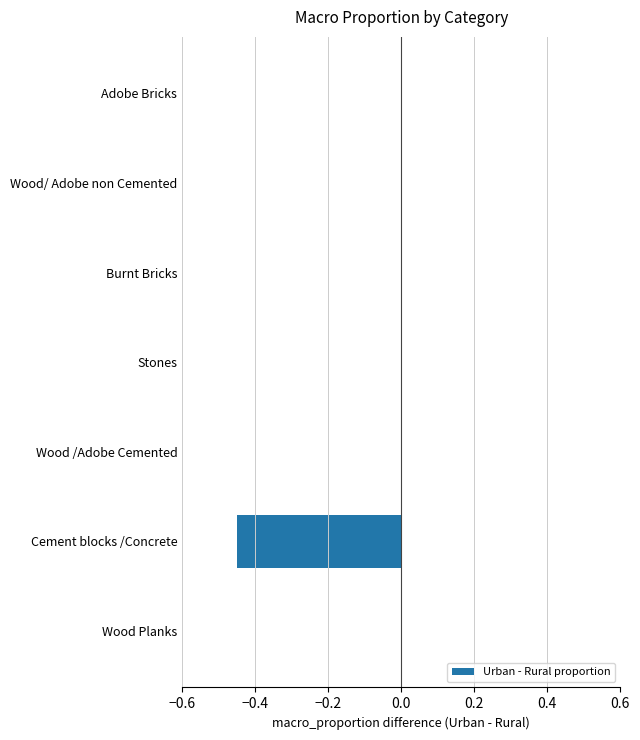

How many data points does each series have?

7